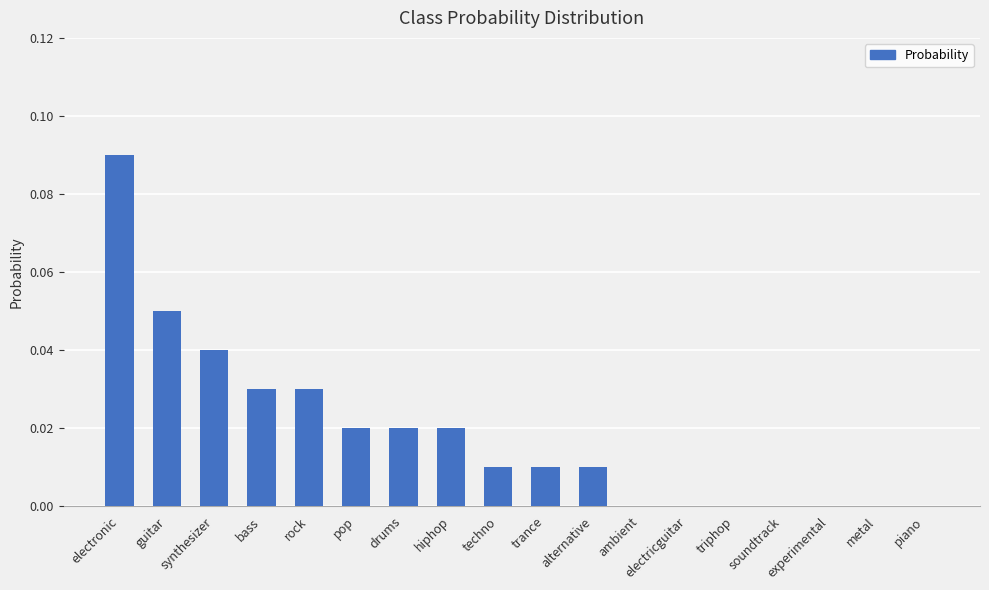

How many distinct data groups are displayed?

1